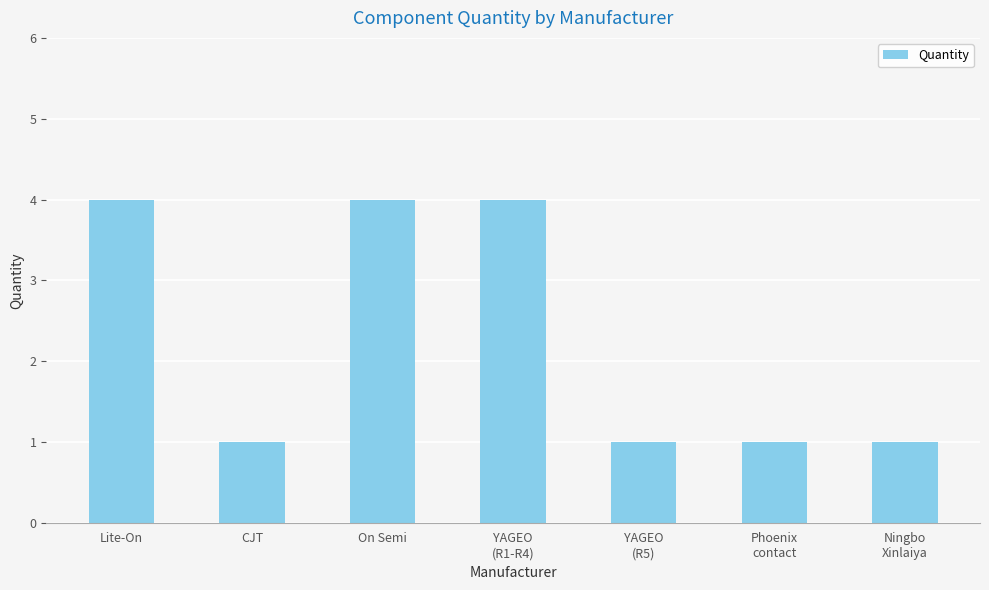

Reading left to right, transcribe all the data shown in this chart.

4	1	4	4	1	1	1